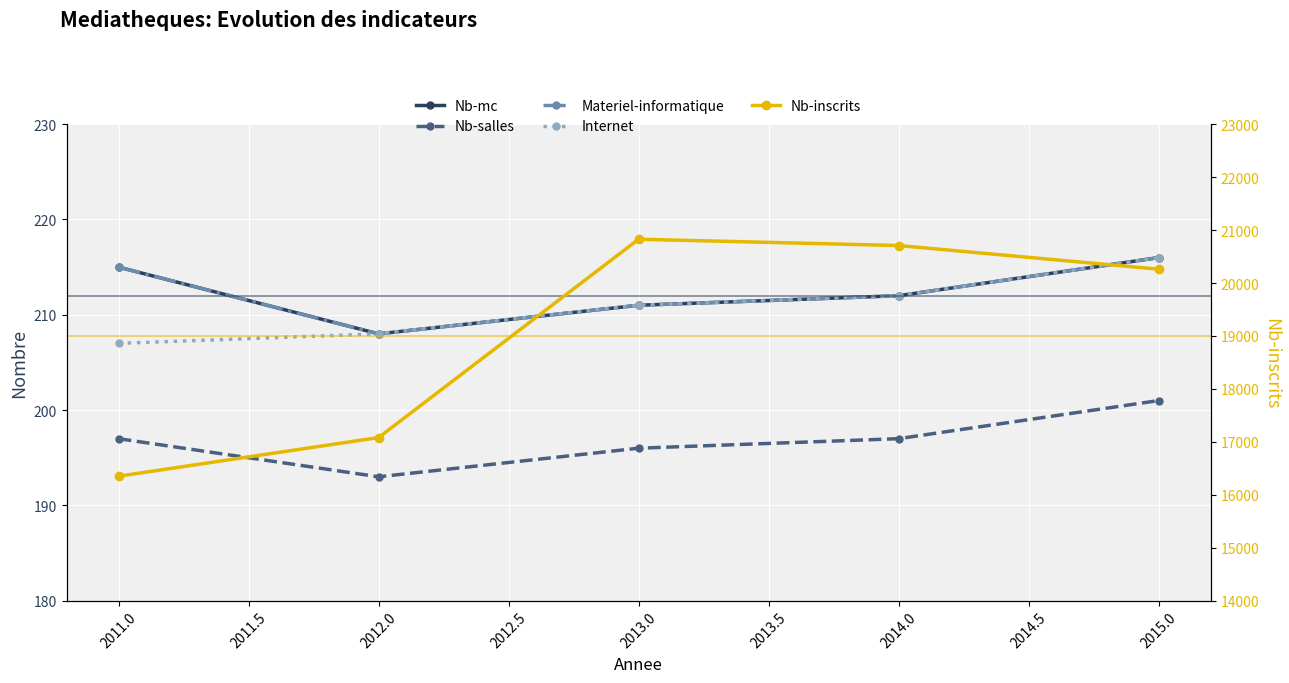

What is the difference between the second highest and minimum values in the Nb-mc series?

7